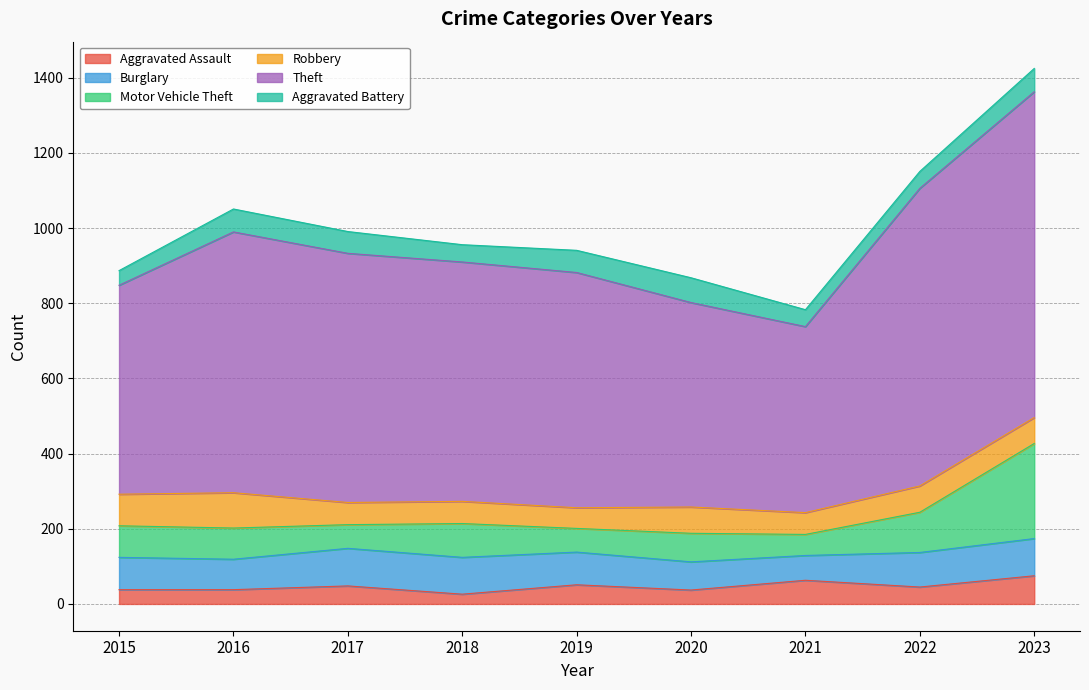

Between 2020 and 2017, which is larger?

2017